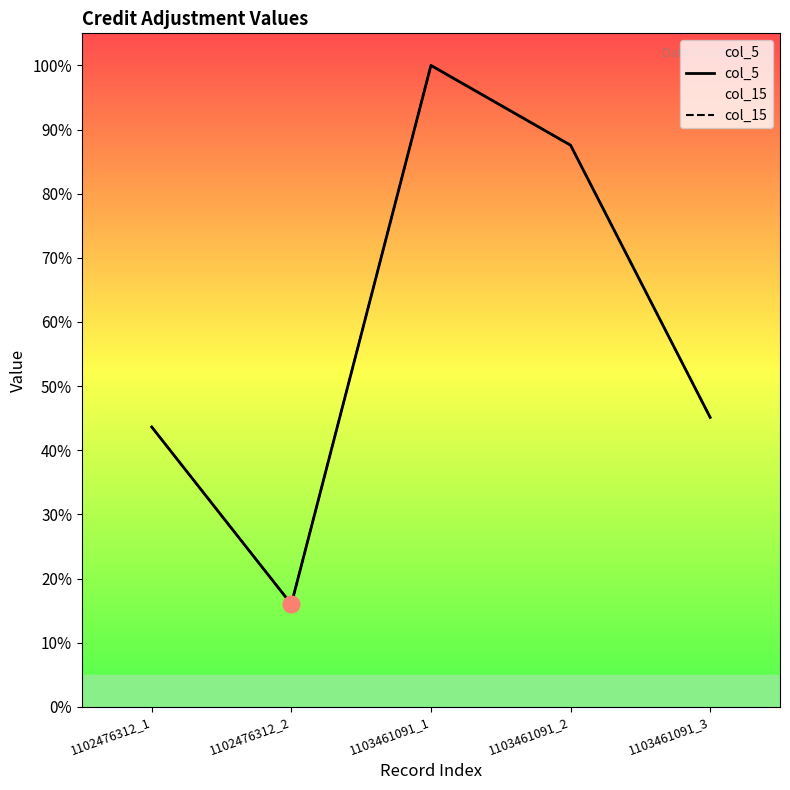

Reading left to right, transcribe all the data shown in this chart.

col_5: 43.6	16.0	100.0	87.6	45.1
col_15: 43.6	16.0	100.0	87.6	45.1